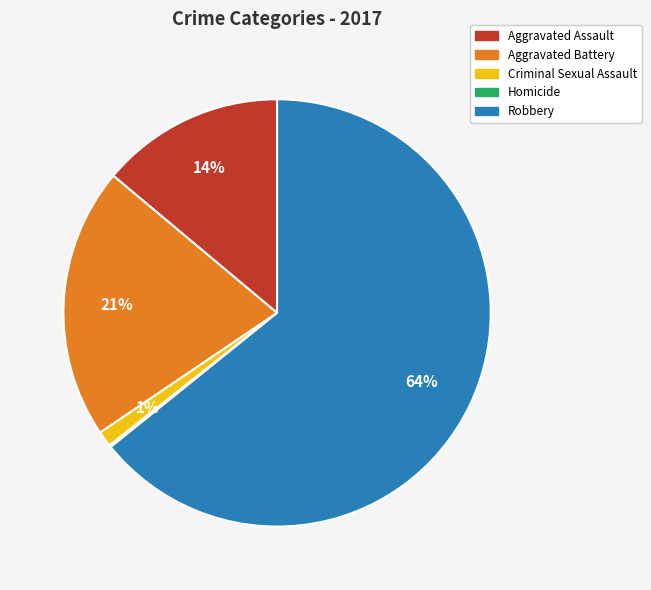

The Aggravated Assault slice represents 14% of the pie. True or false?

True